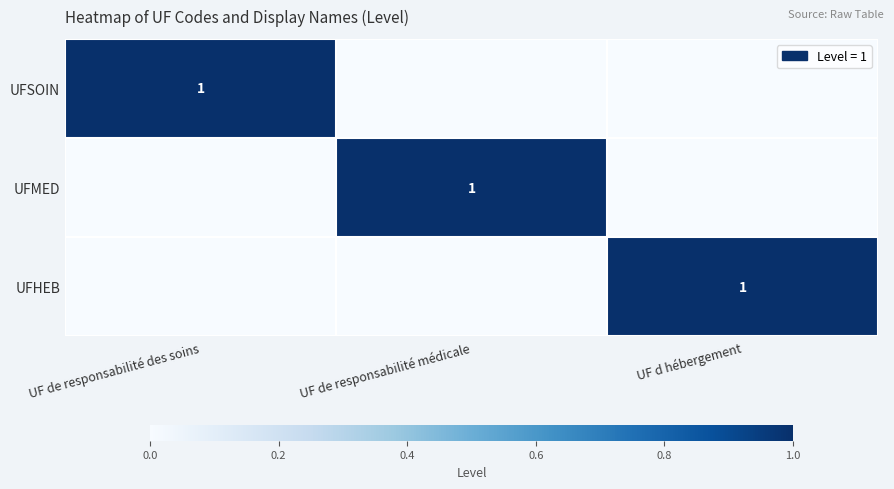

True or false: UFSOIN has a value of 1 at UF de responsabilité des soins.

True